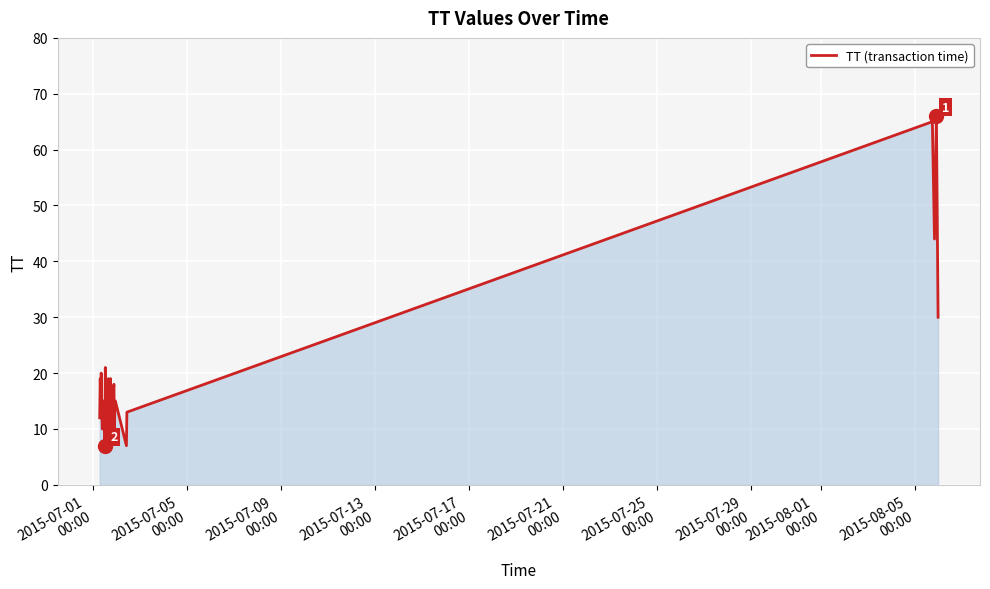

True or false: the data has more than 1 interior local peaks.

True